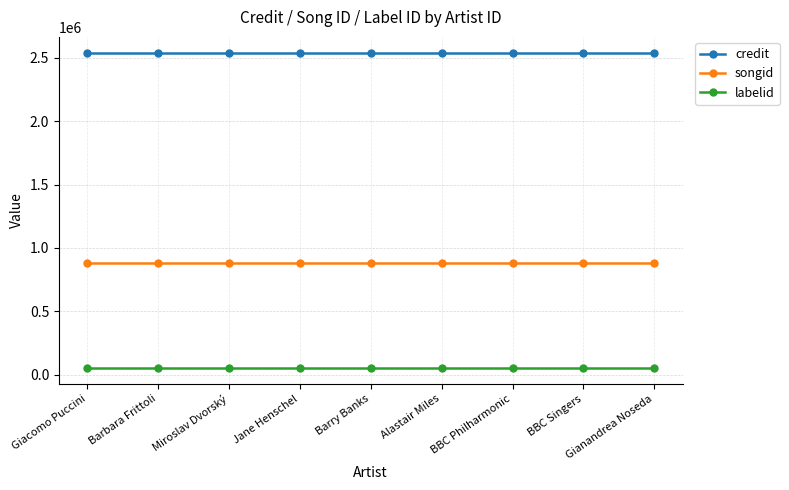

What is the difference between the highest and lowest values at Alastair Miles?

2487466